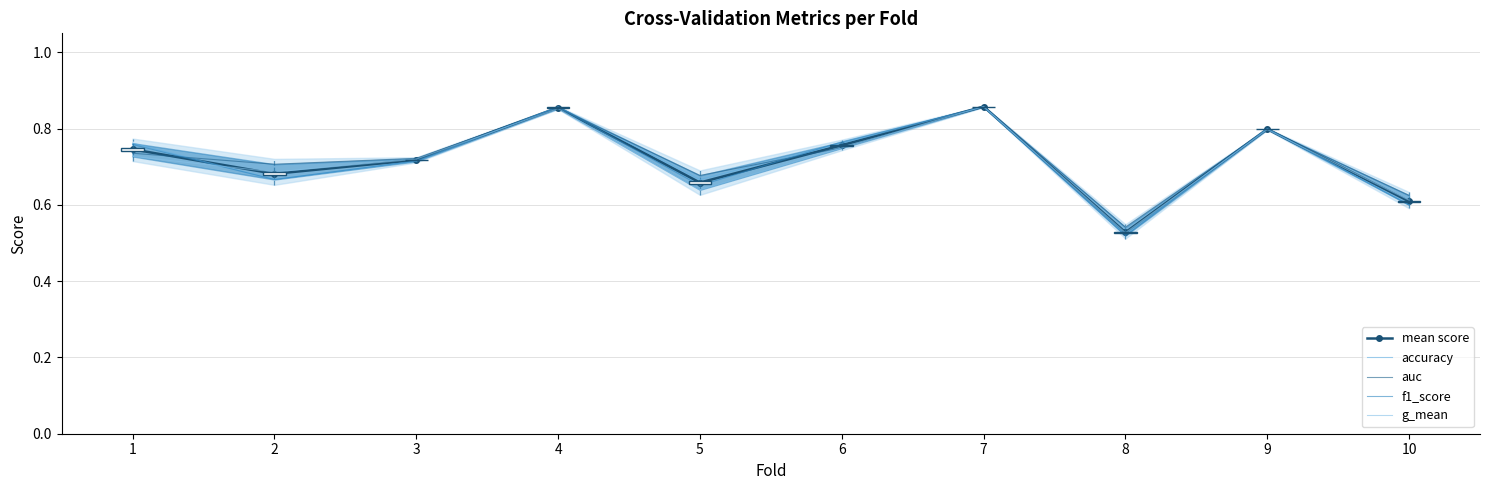

Which series has the largest range (max minus min)?

f1_score